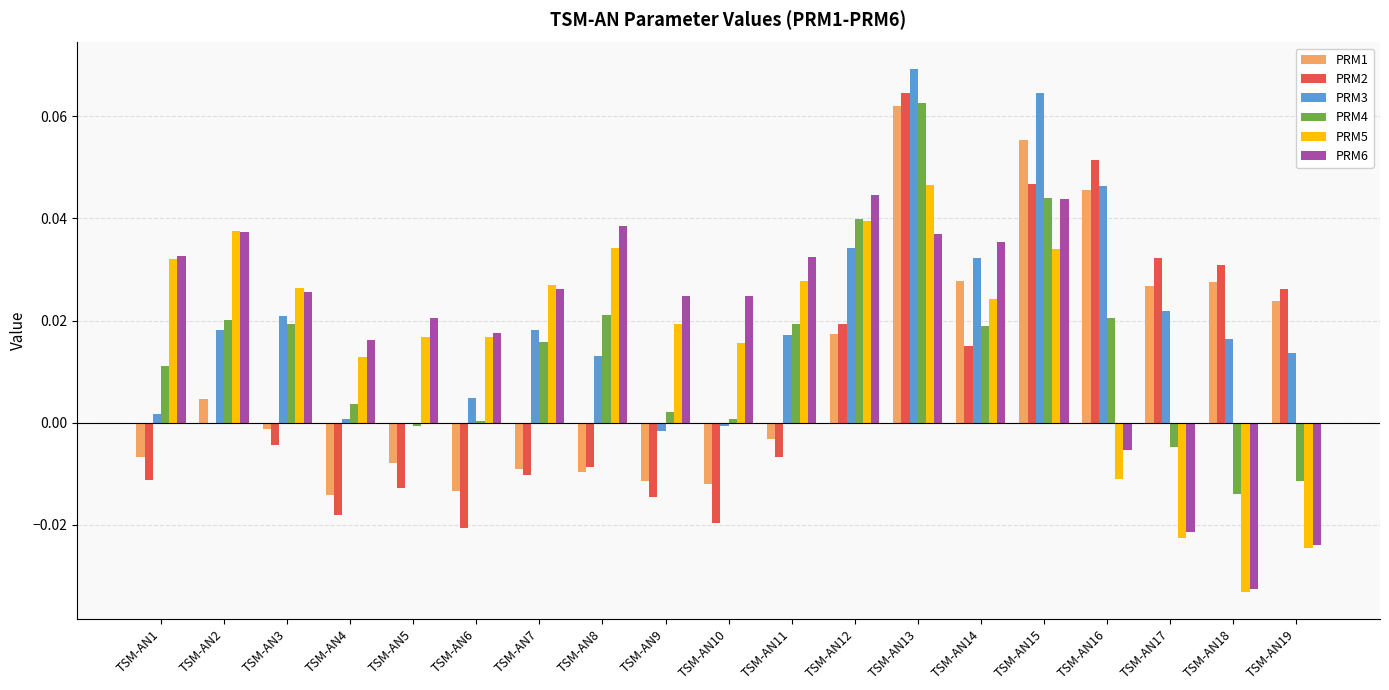

How many data points in PRM1 are above 0?

9